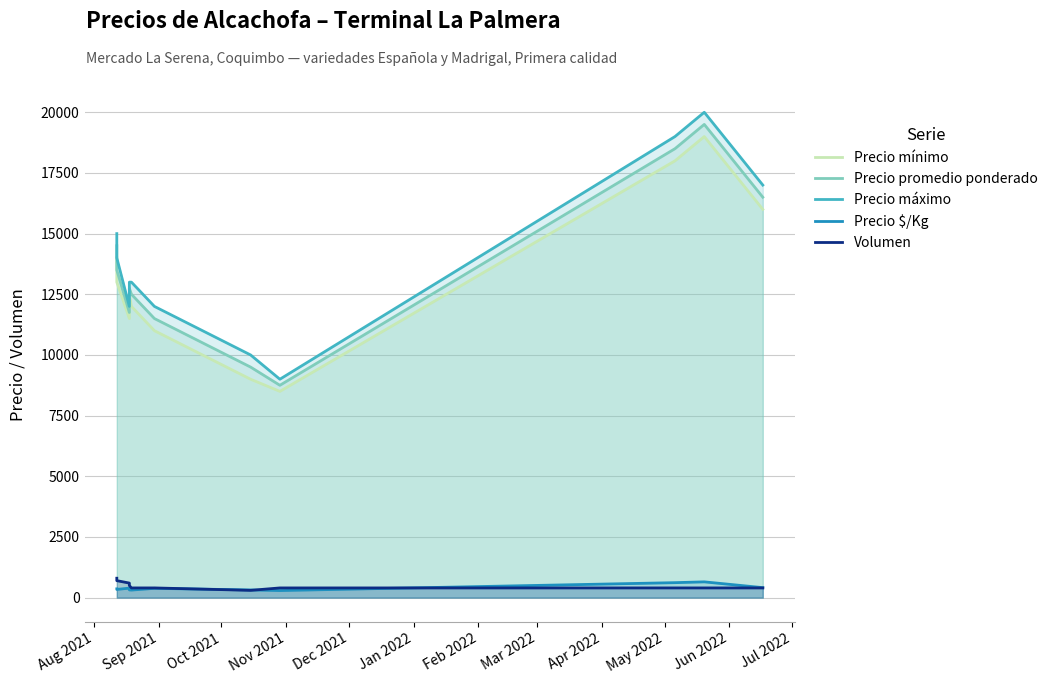

True or false: Volumen has a value of 113 at Feb 2022.

False